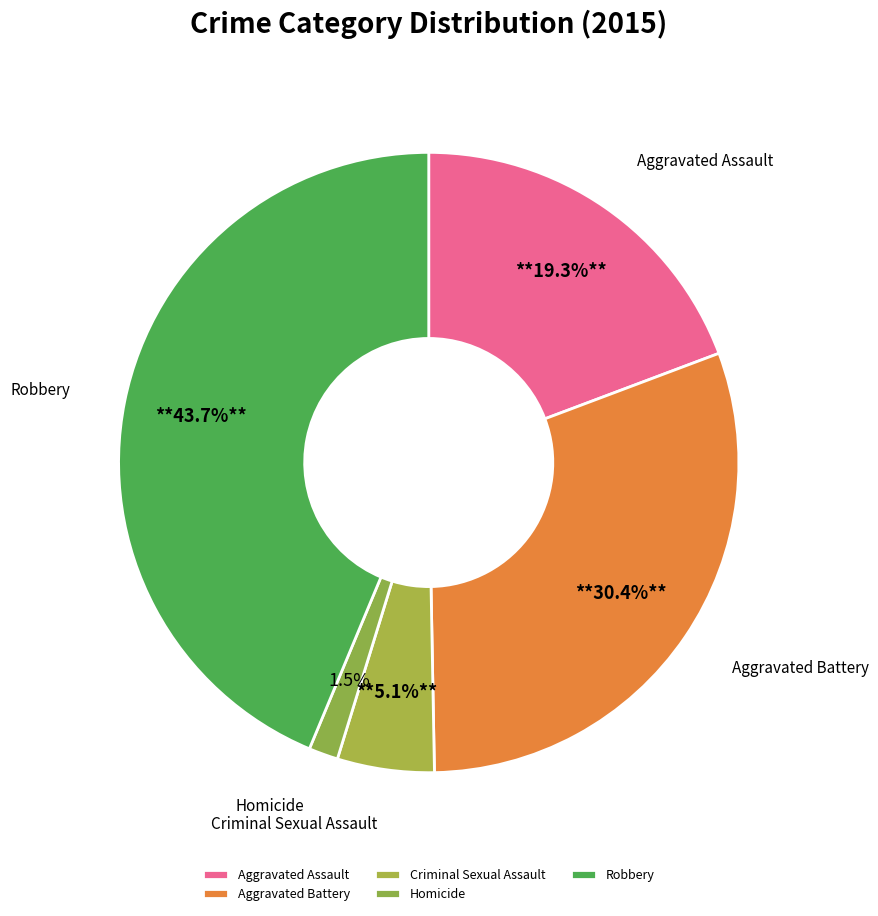

Which has a higher value, Homicide or Aggravated Assault?

Aggravated Assault